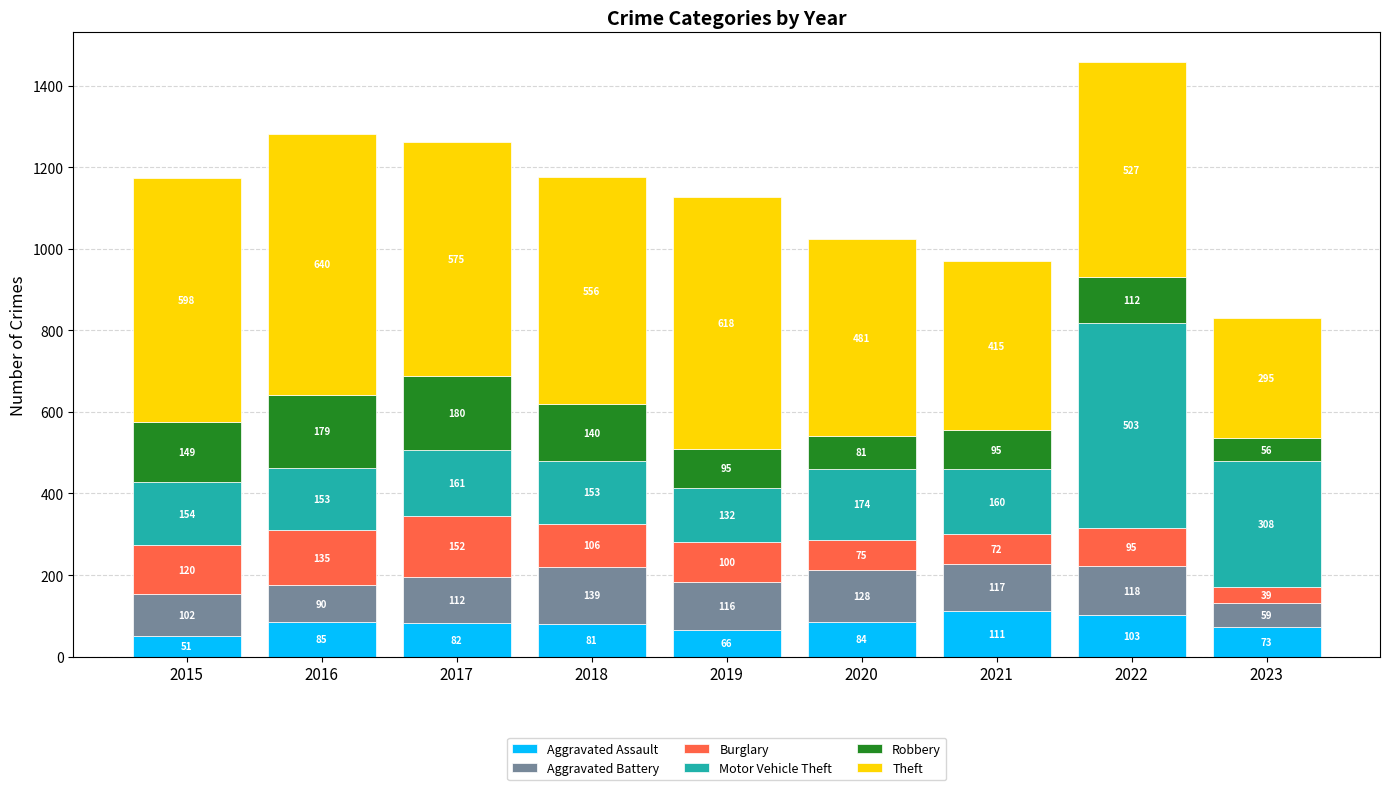

What is the average value of the Aggravated Assault series?

82